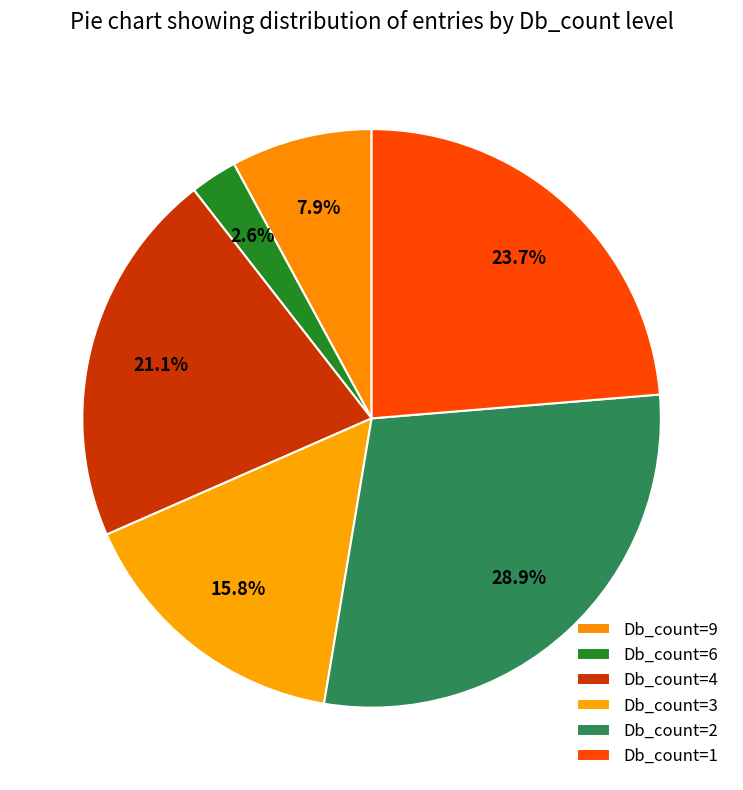

Count the number of slices in the pie.

6